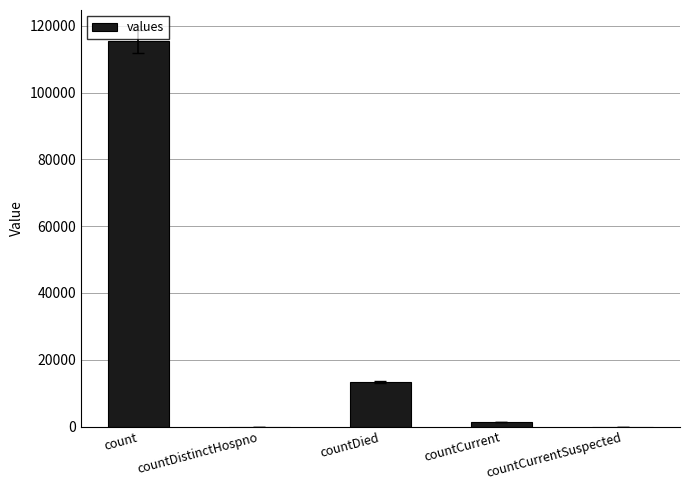

What is the maximum value shown in the chart?

115379